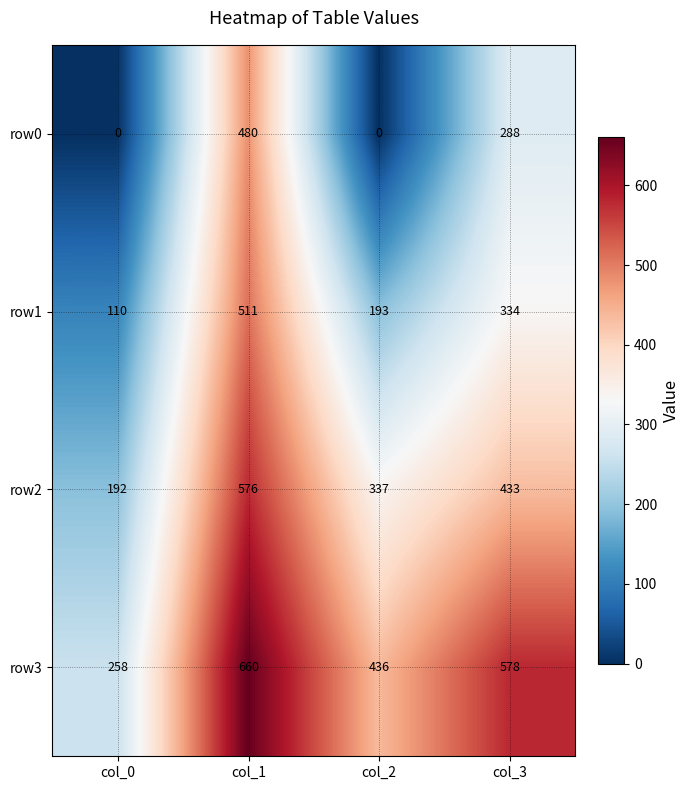

What is the difference between the maximum and minimum values in the row2 series?

384